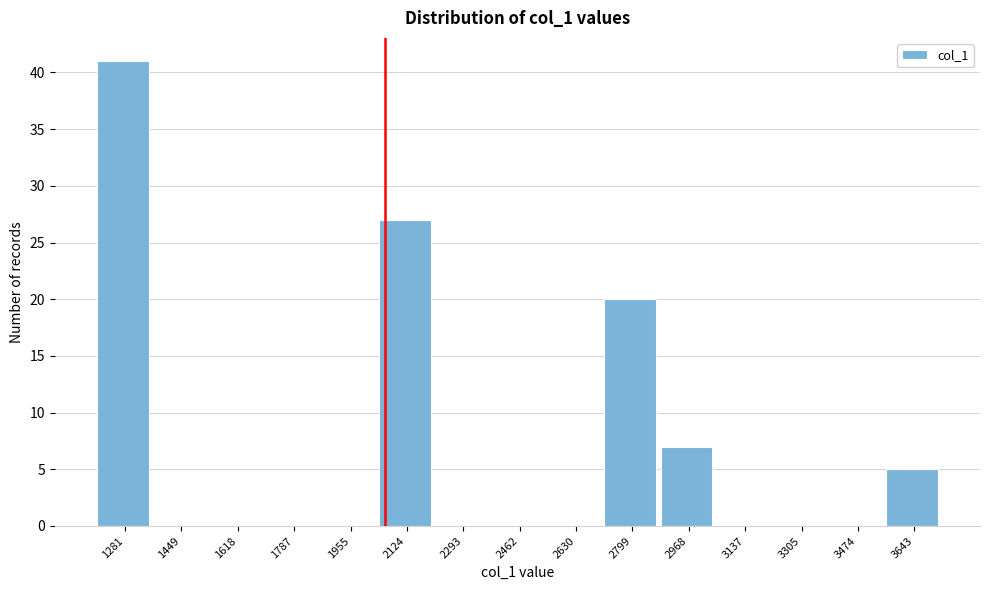

Reading left to right, what are all the values shown in this chart?

1281=41	1449=0	1618=0	1787=0	1955=0	2124=27	2293=0	2462=0	2630=0	2799=20	2968=7	3137=0	3305=0	3474=0	3643=5